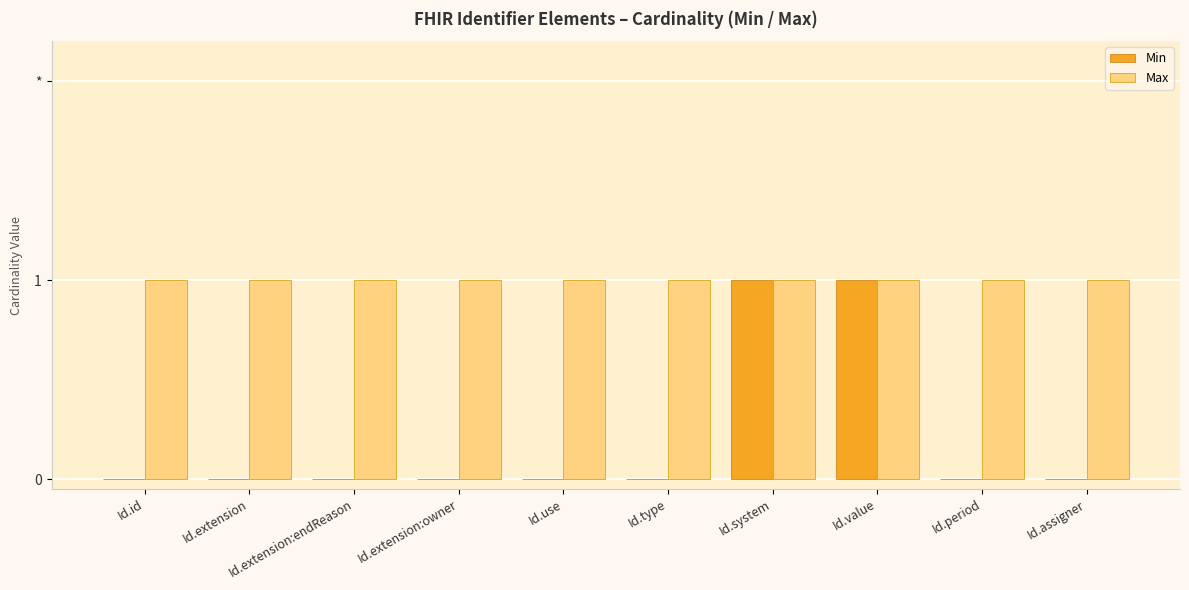

What is the difference between the maximum and minimum values in the Min series?

1